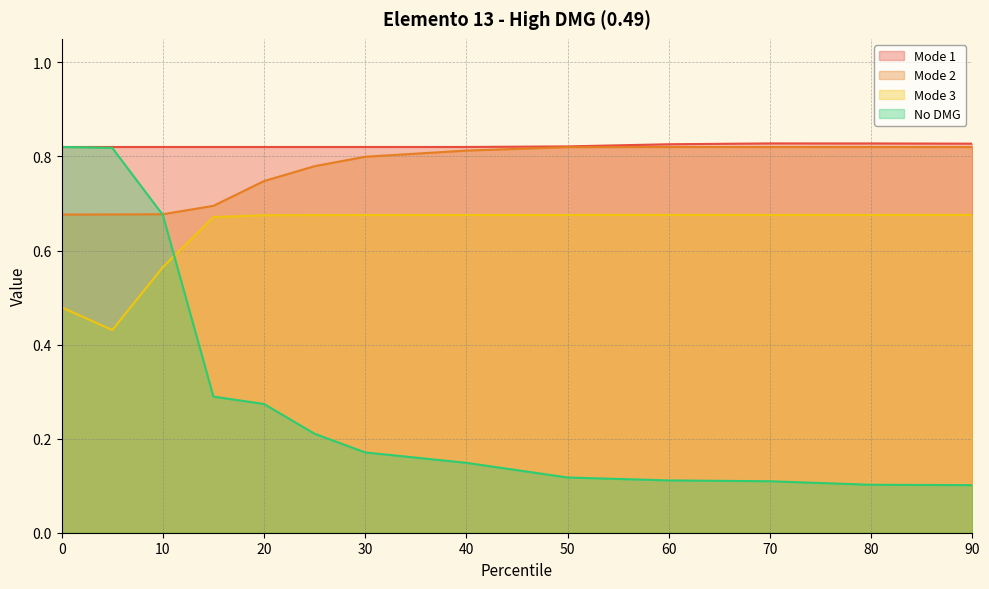

At which category does the chart reach its minimum across all series?

90